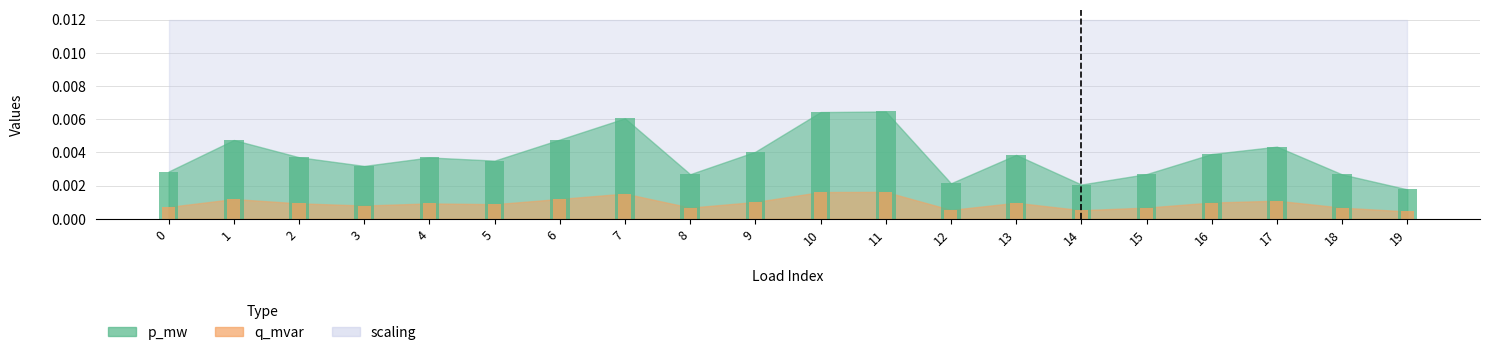

How many p_mw values are between 0 and 1?

20